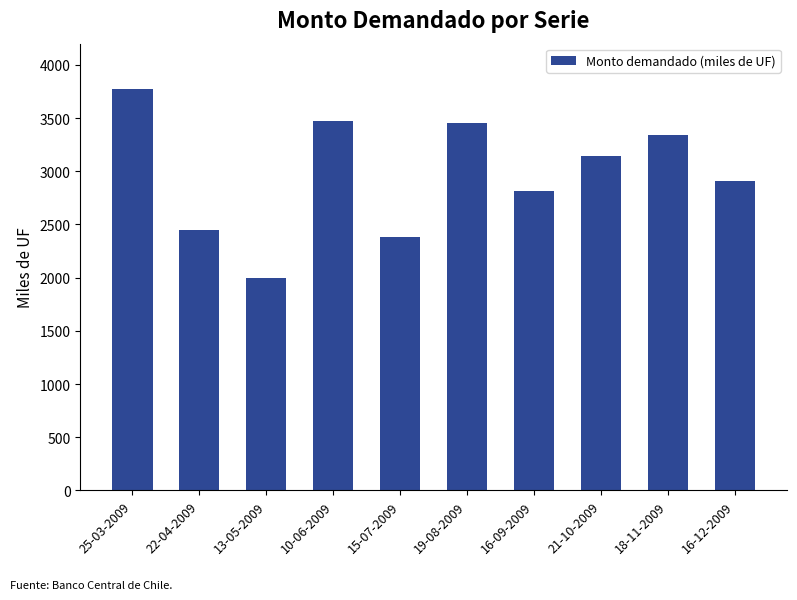

Which category has the highest value across all series?

25-03-2009